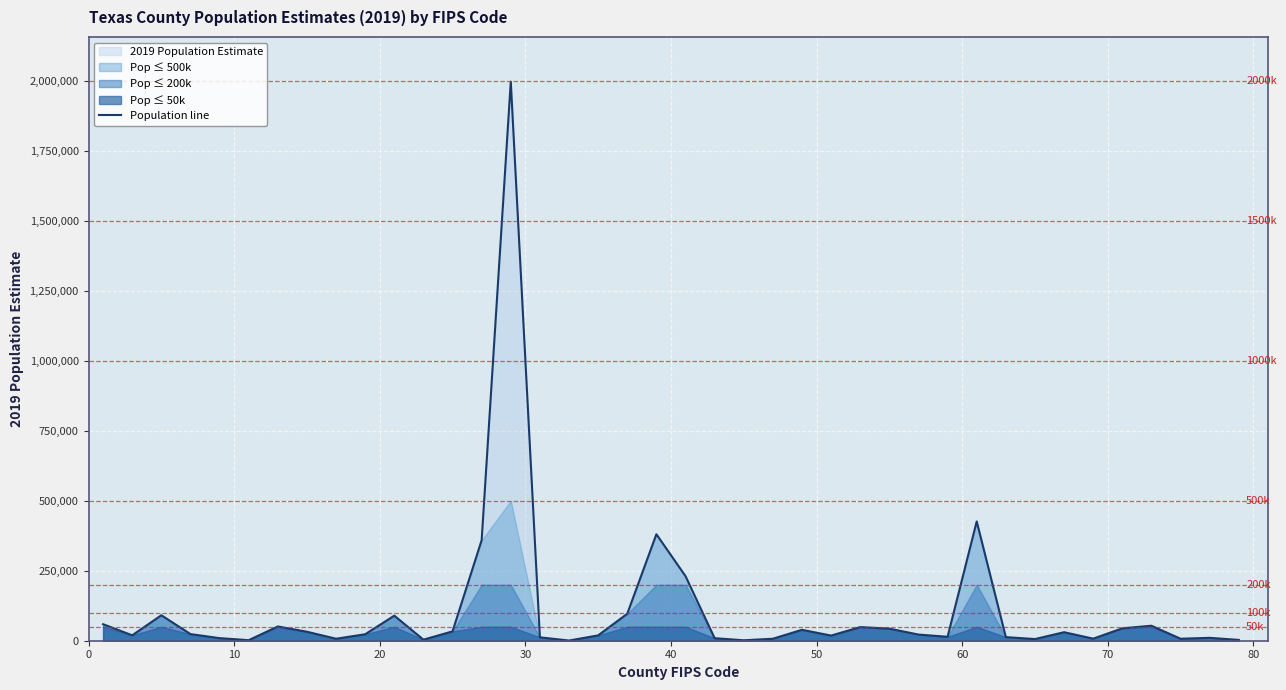

What is the highest value of the Population line series?

1997417